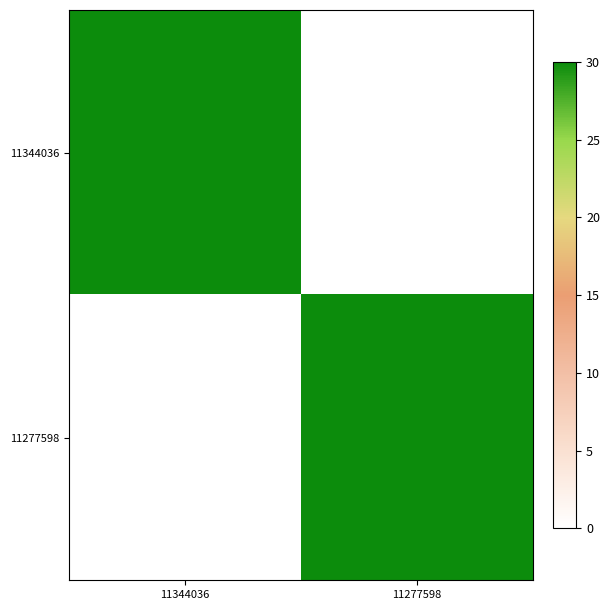

Reading right to left, transcribe all the data shown in this chart.

11344036: 11277598=0.0	11344036=30.0
11277598: 11277598=30.0	11344036=0.0